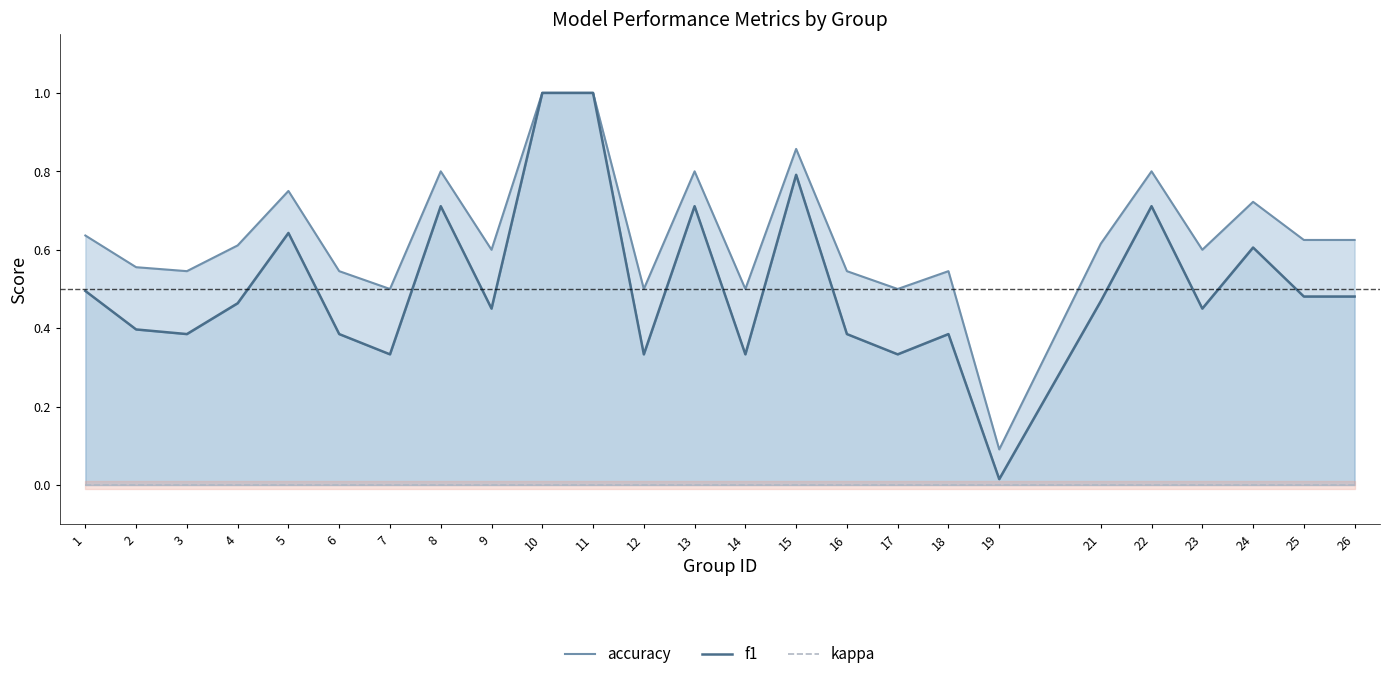

What is the maximum value for accuracy?

1.0